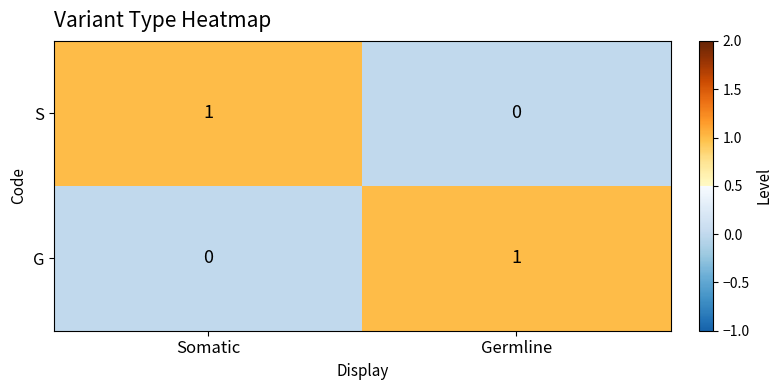

True or false: S has a value of 0 at Germline.

True